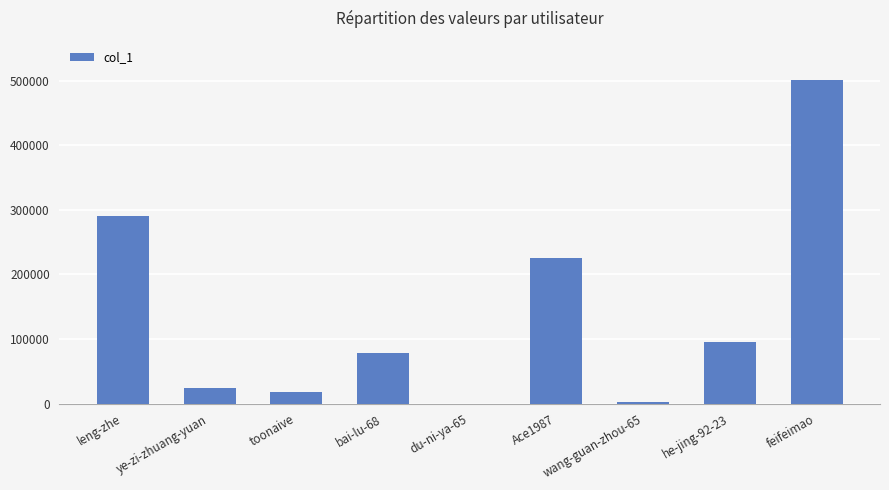

What is the sum of all values?

1235277